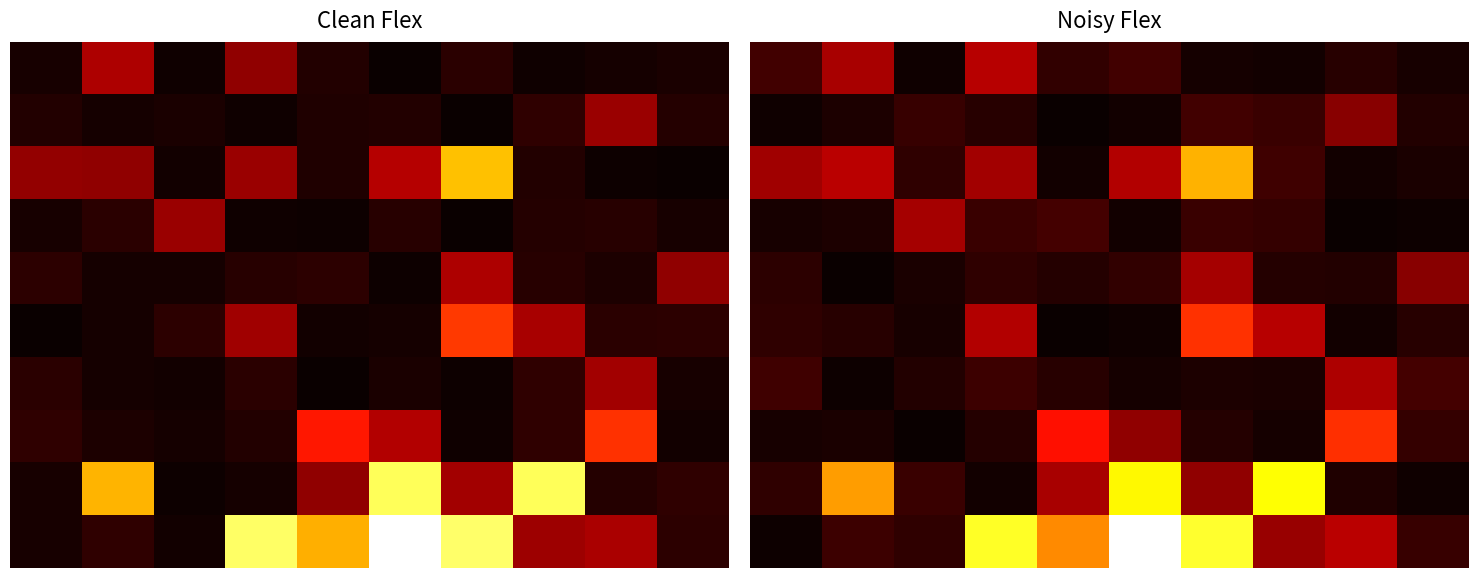

What is the difference between the highest and lowest values at 9?

0.2